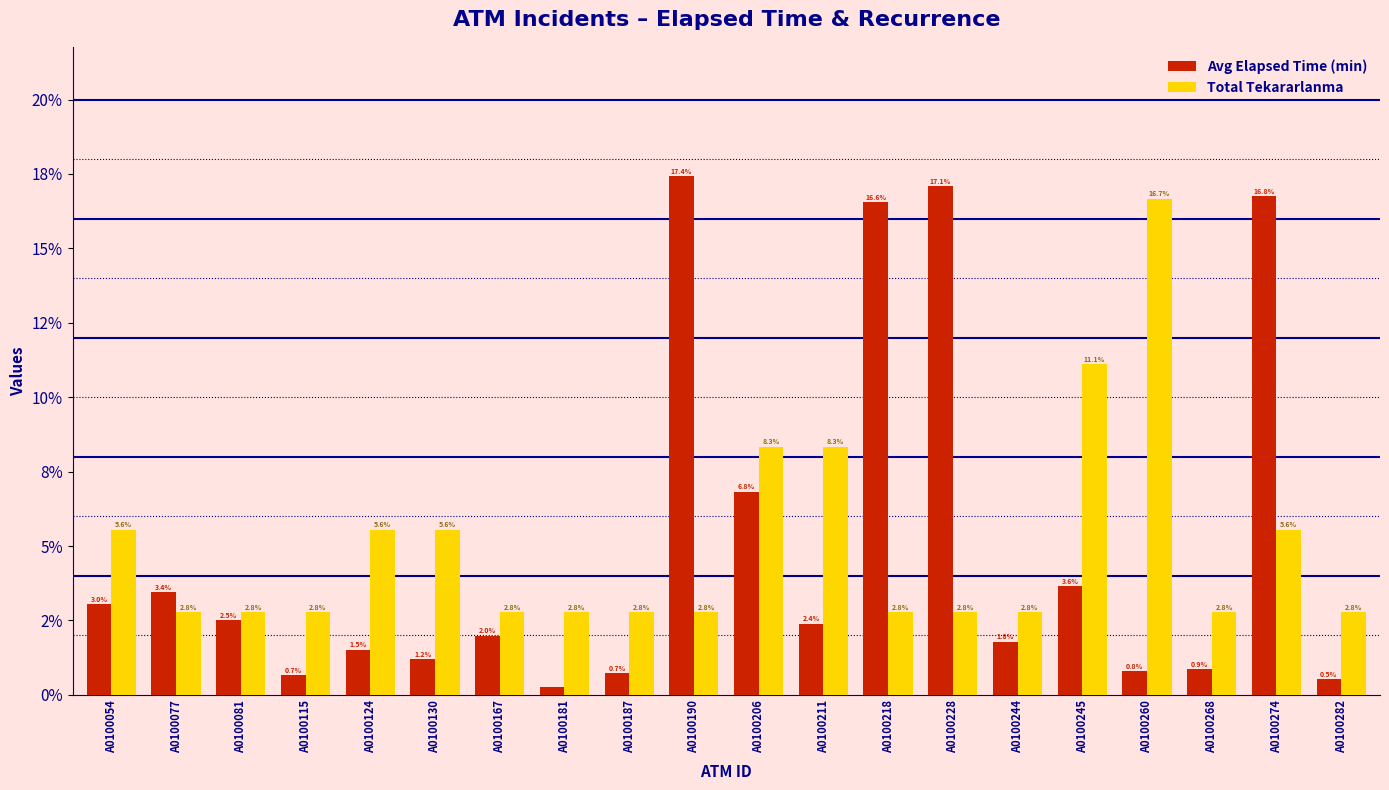

At A0100181, list the series in order from smallest to largest.

Avg Elapsed Time (min), Total Tekararlanma